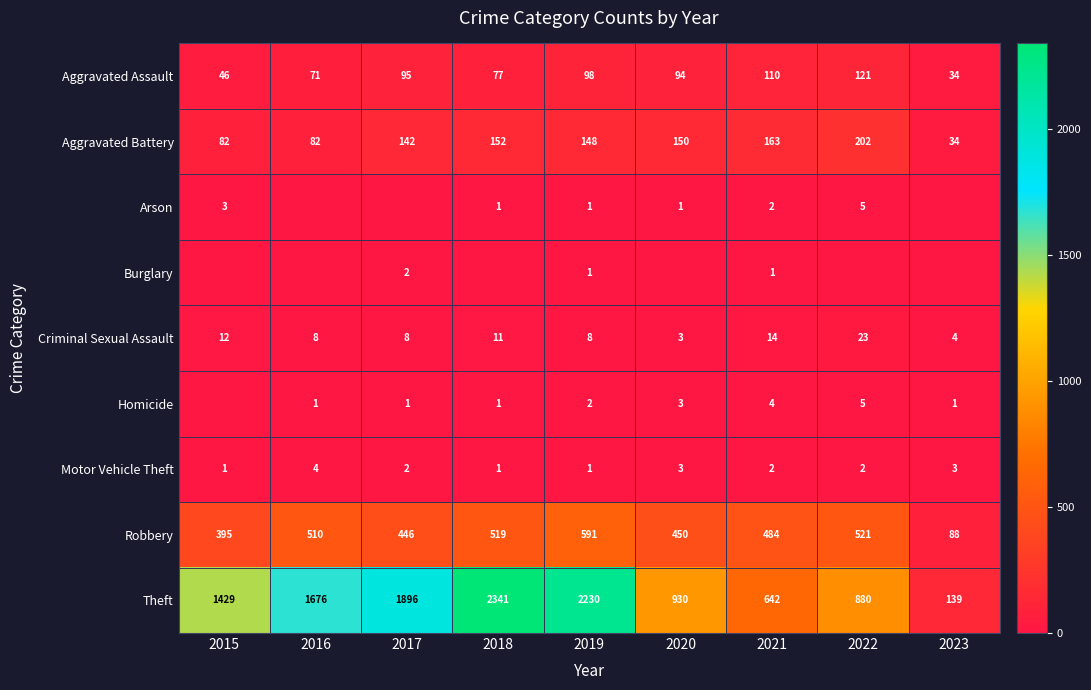

What is the approximate value of Criminal Sexual Assault at 2016, to the nearest 10?

10